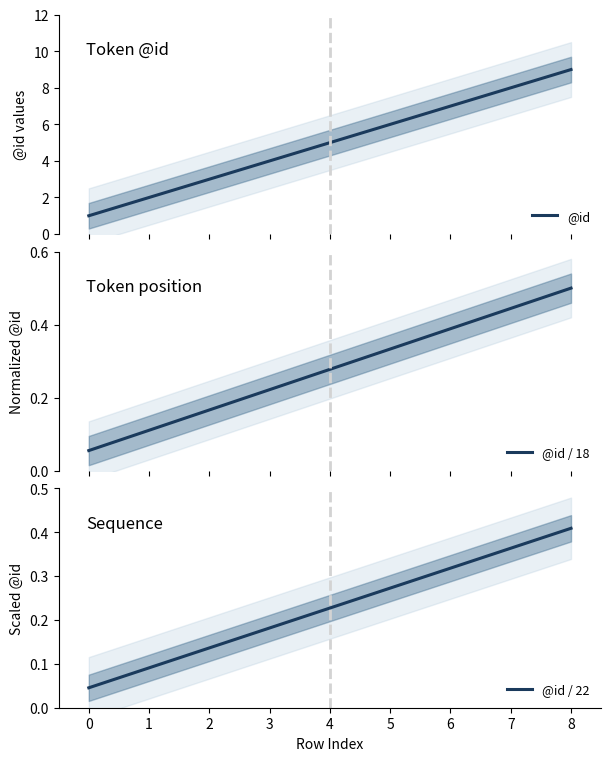

Reading left to right, transcribe all the data shown in this chart.

@id: 1.0	2.0	3.0	4.0	5.0	6.0	7.0	8.0	9.0
@id / 18: 0.1	0.1	0.2	0.2	0.3	0.3	0.4	0.4	0.5
@id / 22: 0.0	0.1	0.1	0.2	0.2	0.3	0.3	0.4	0.4